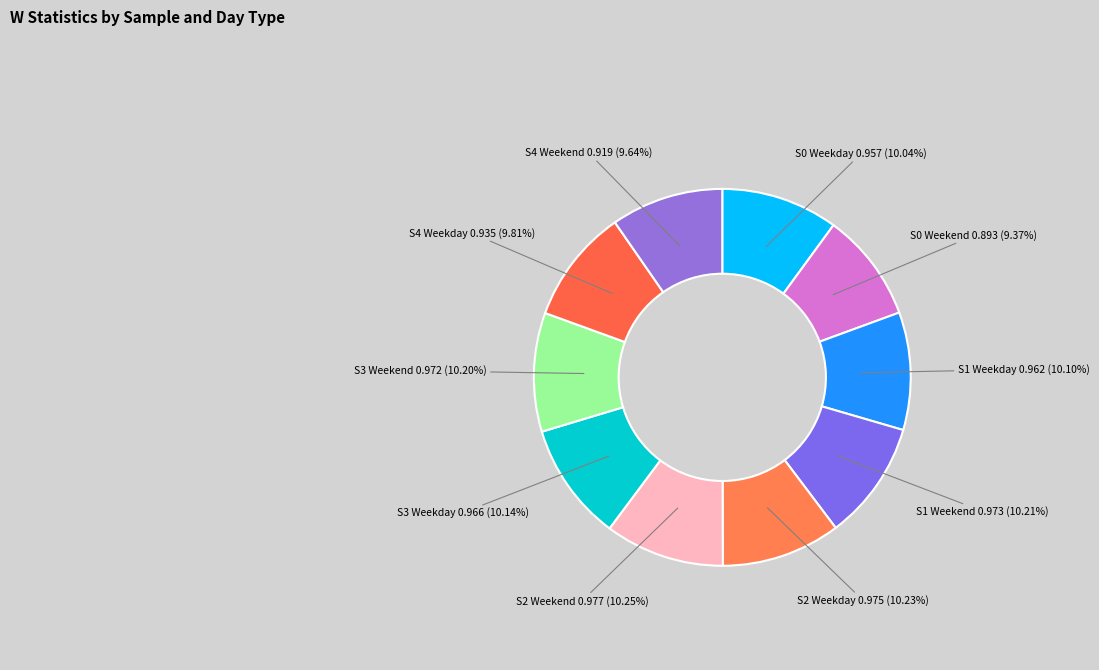

How many slices are in this pie chart?

10